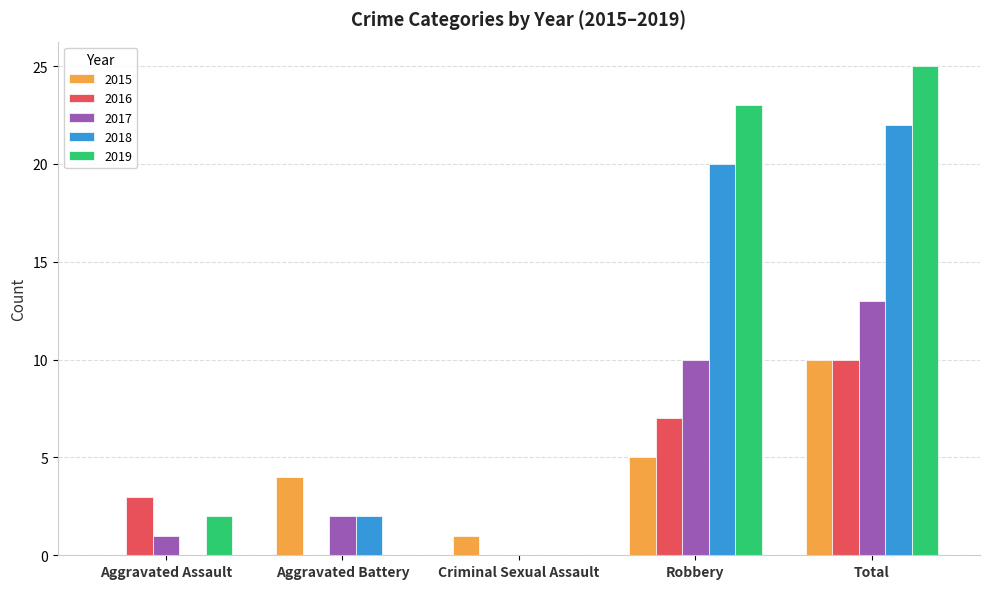

What is the sum of all 2015 values?

20